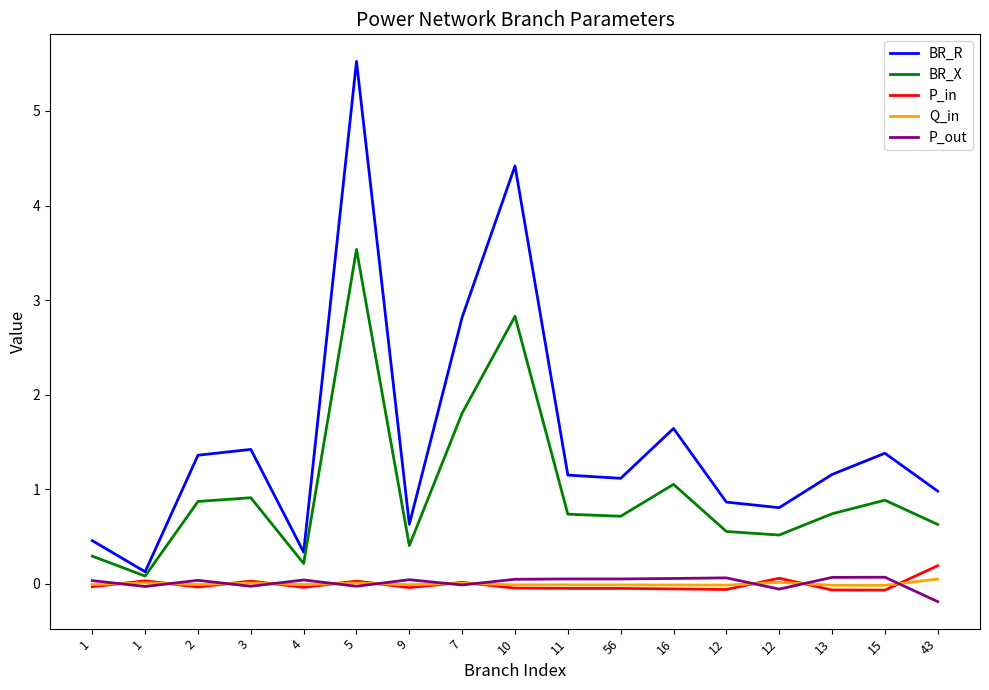

At which label does P_out first exceed 0?

1